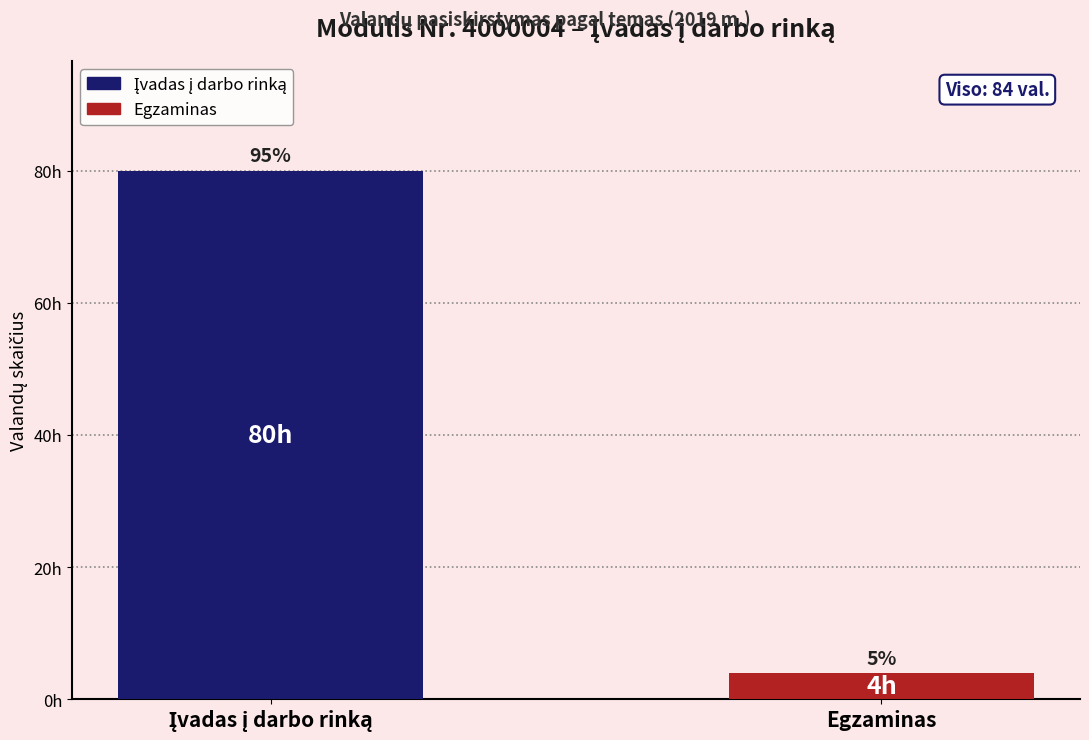

What is the label of the 1st bar from the right?

Egzaminas